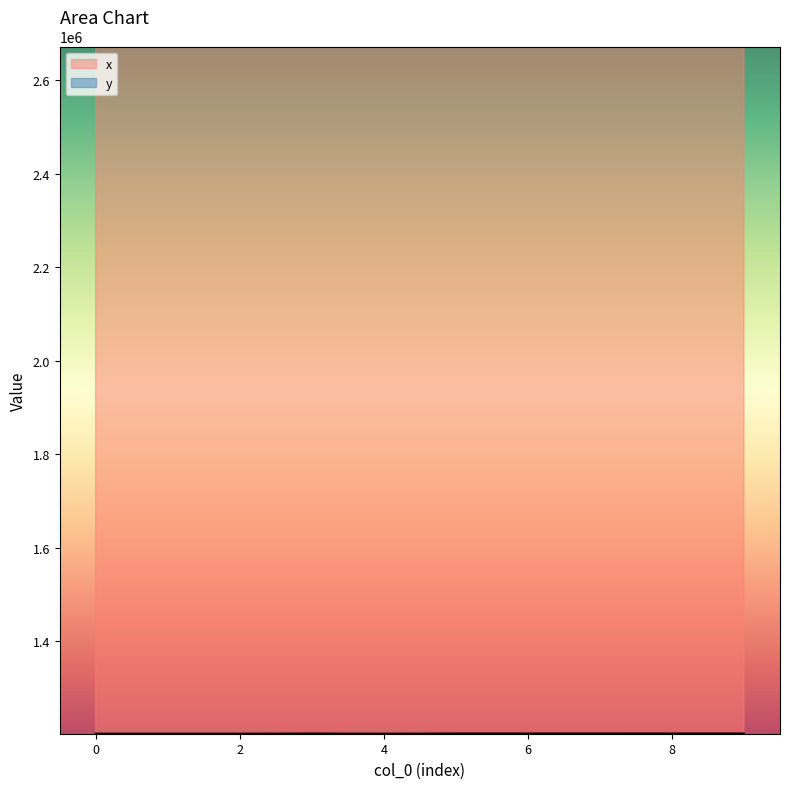

In x, how many points are lower than both neighbors (excluding endpoints)?

2